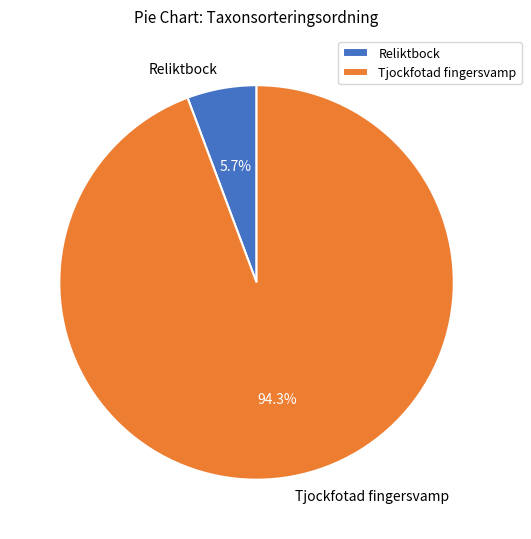

How many slices are in this pie chart?

2